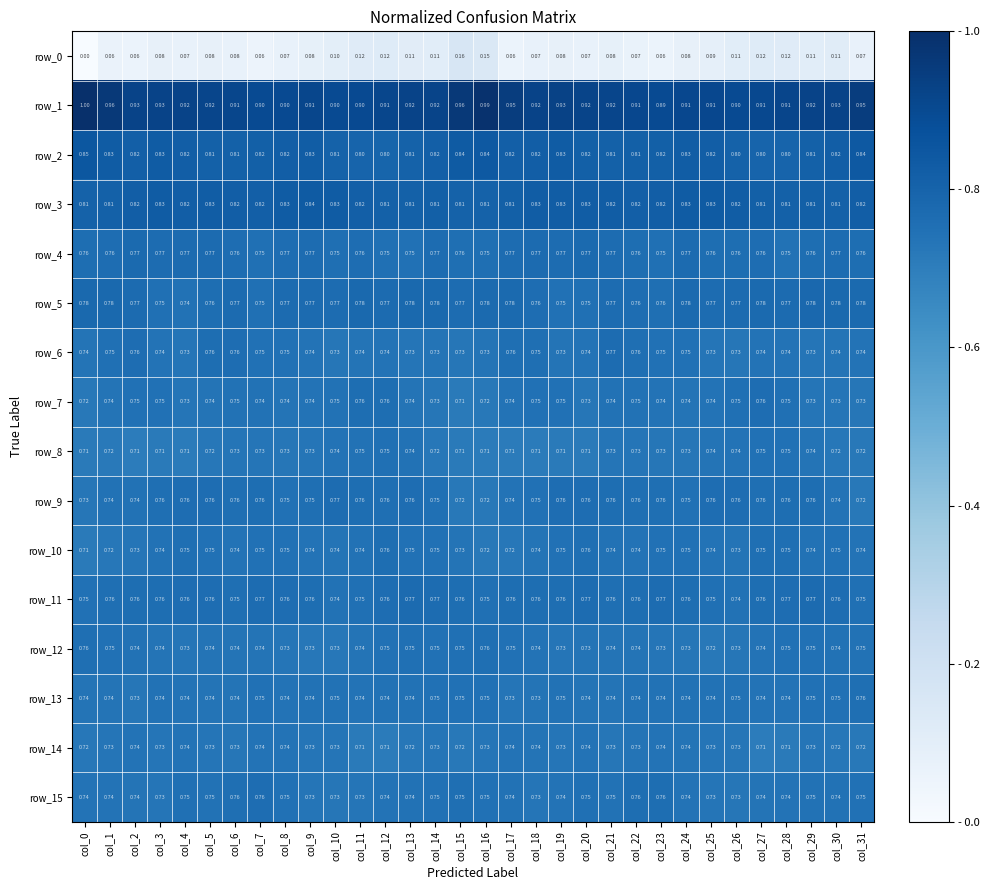

Is the value of row_10 at col_21 greater than the value of row_2 at col_16?

No